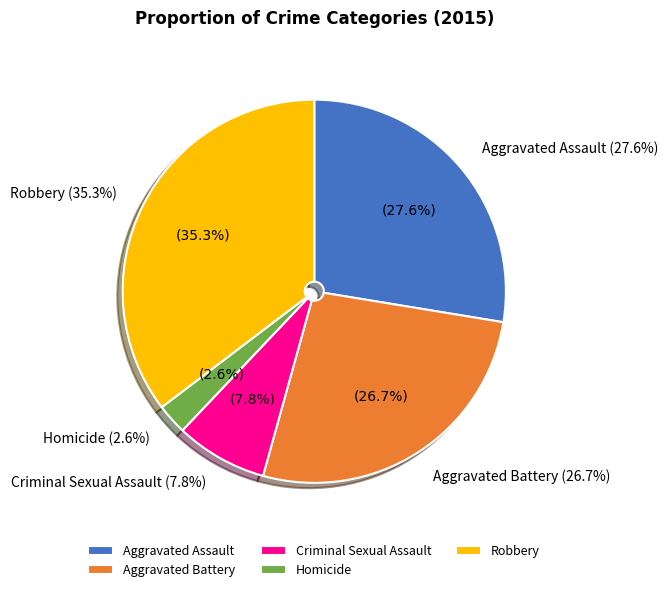

How many segments does this pie chart have?

5